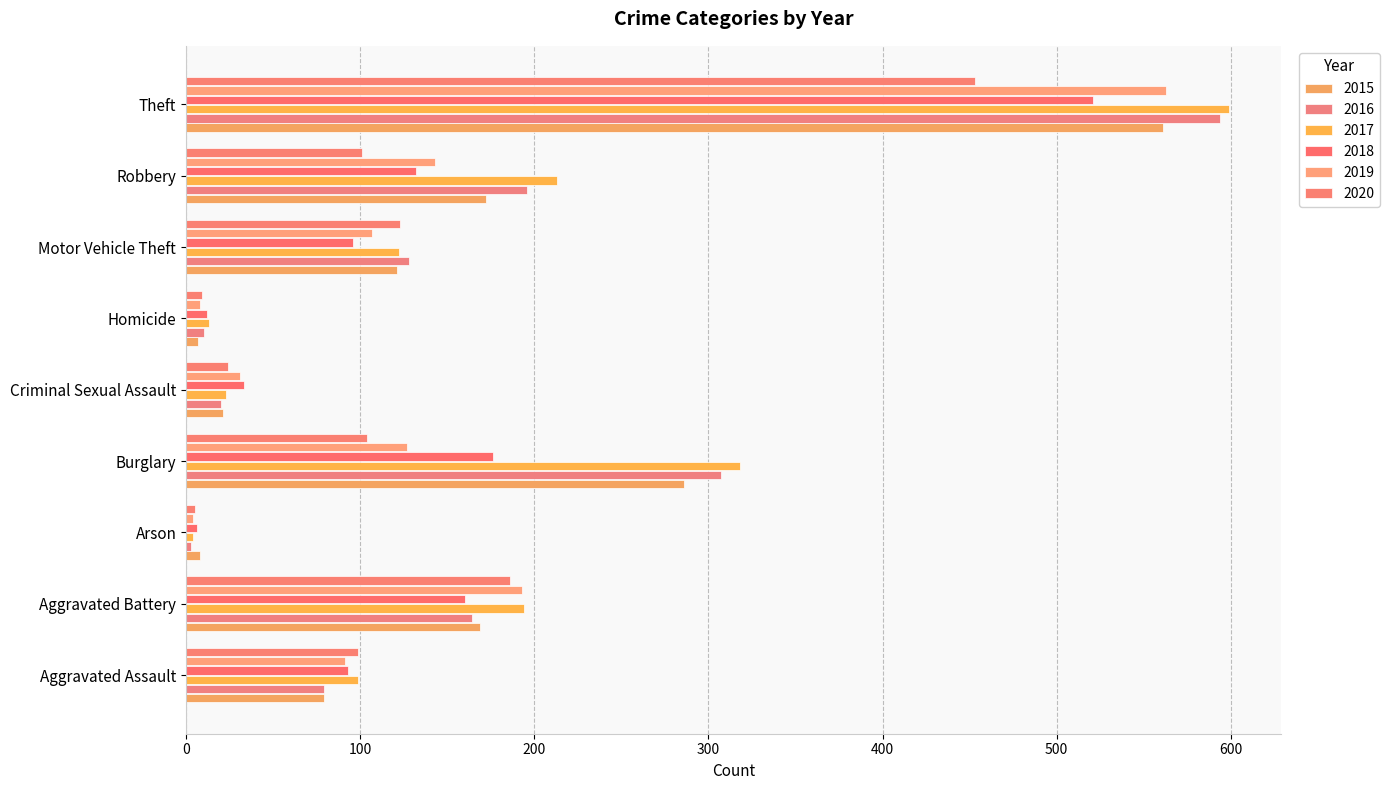

At which label does 2016 first exceed 128?

Aggravated Battery